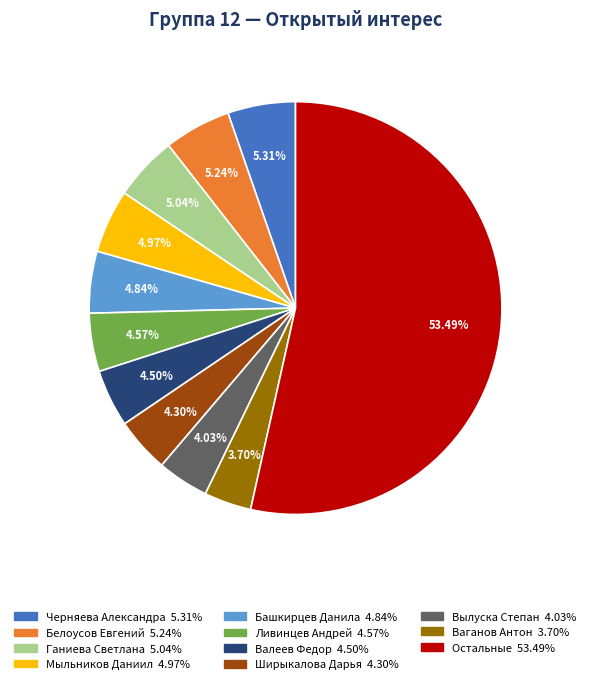

Does any single category account for the majority?

Yes